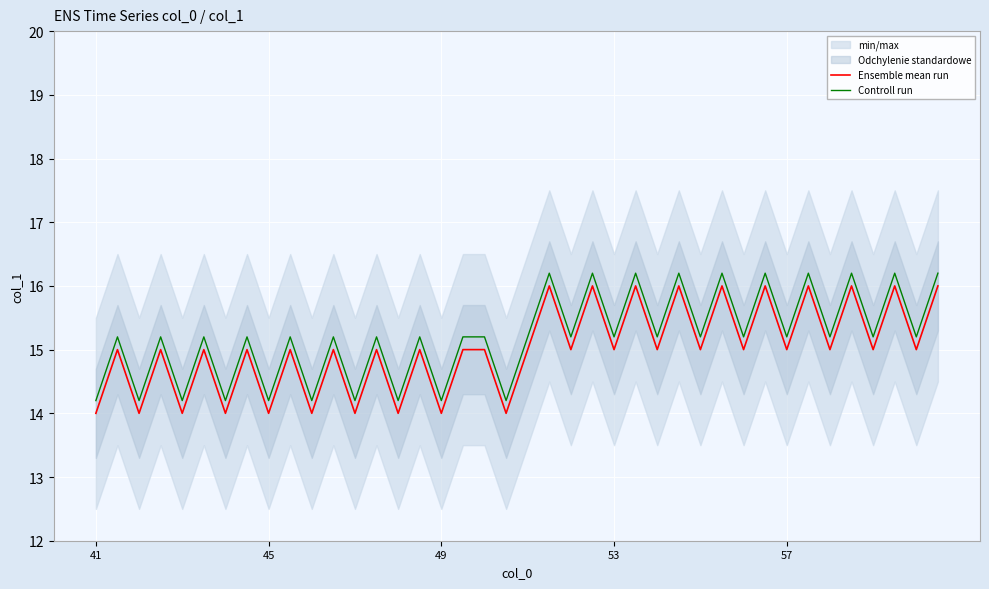

The value of Controll run at 15 is 15.2. True or false?

True